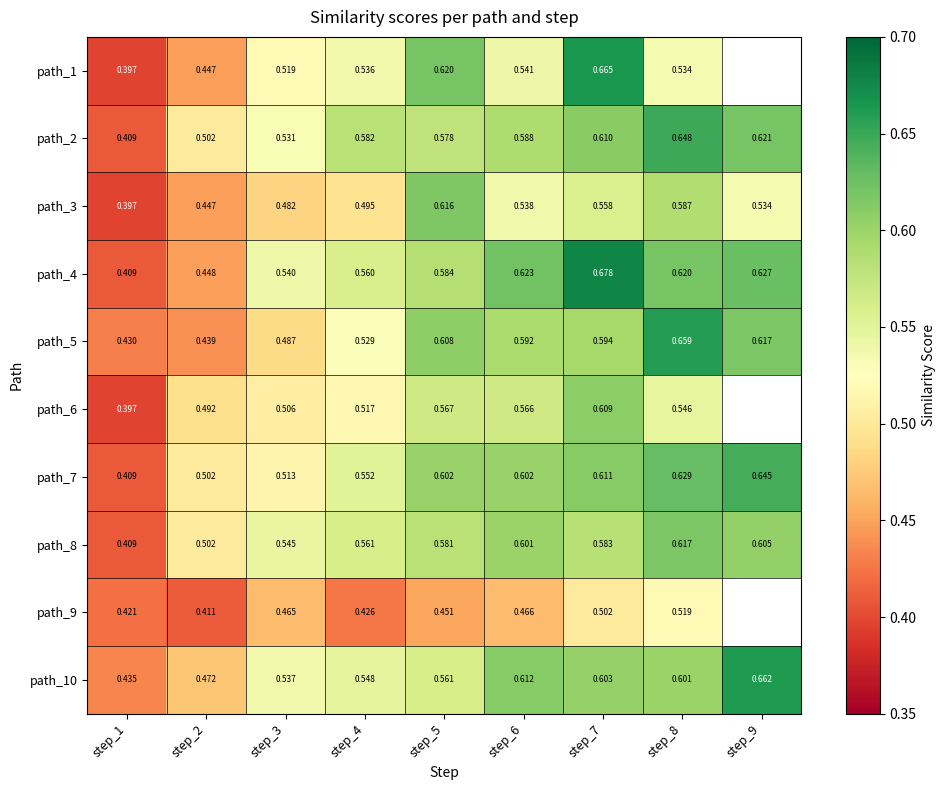

Is the value of path_8 at step_7 greater than the value of path_9 at step_4?

Yes